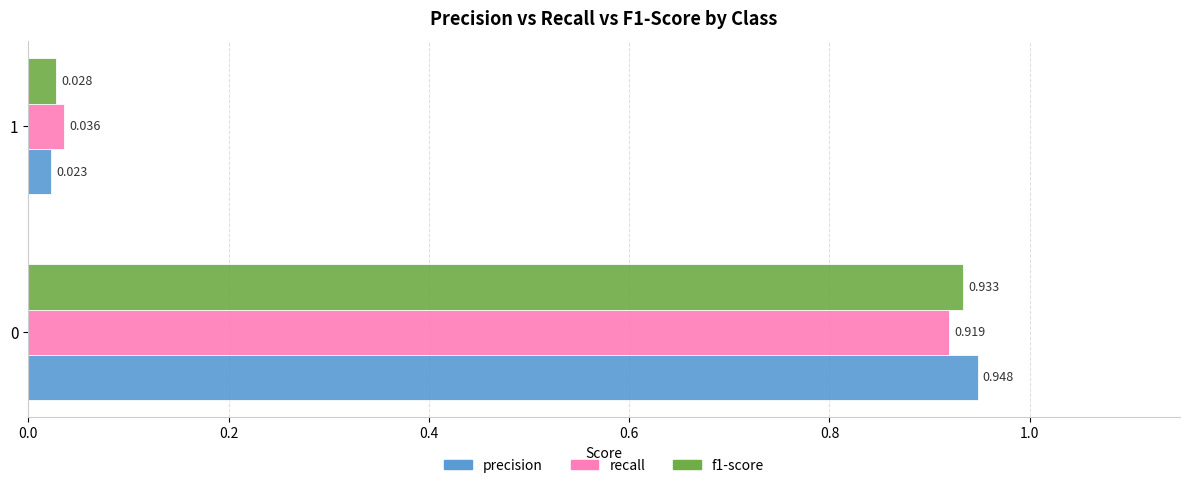

Which series has the widest spread of values?

precision